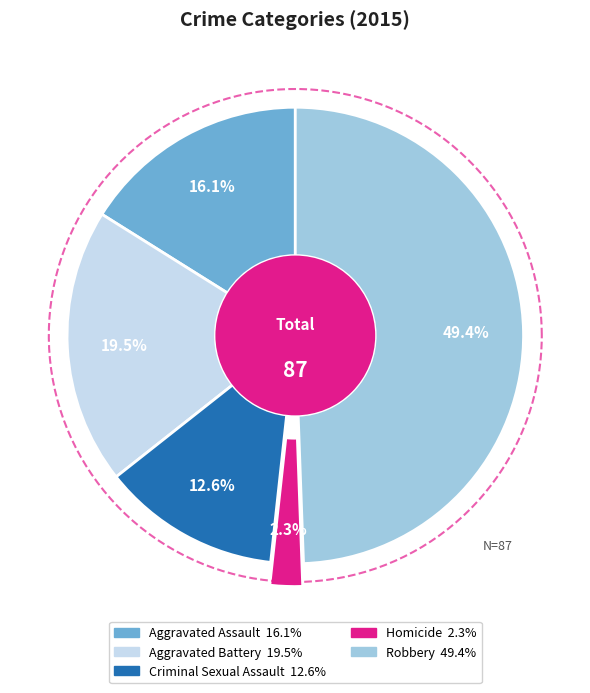

How many segments does this pie chart have?

5